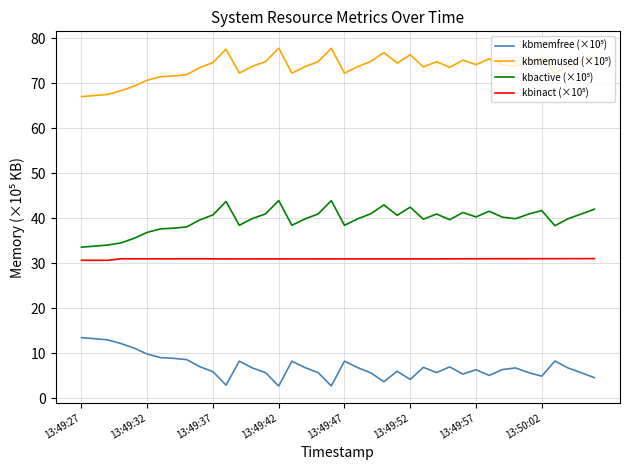

What is the minimum value shown in the chart?

2.7